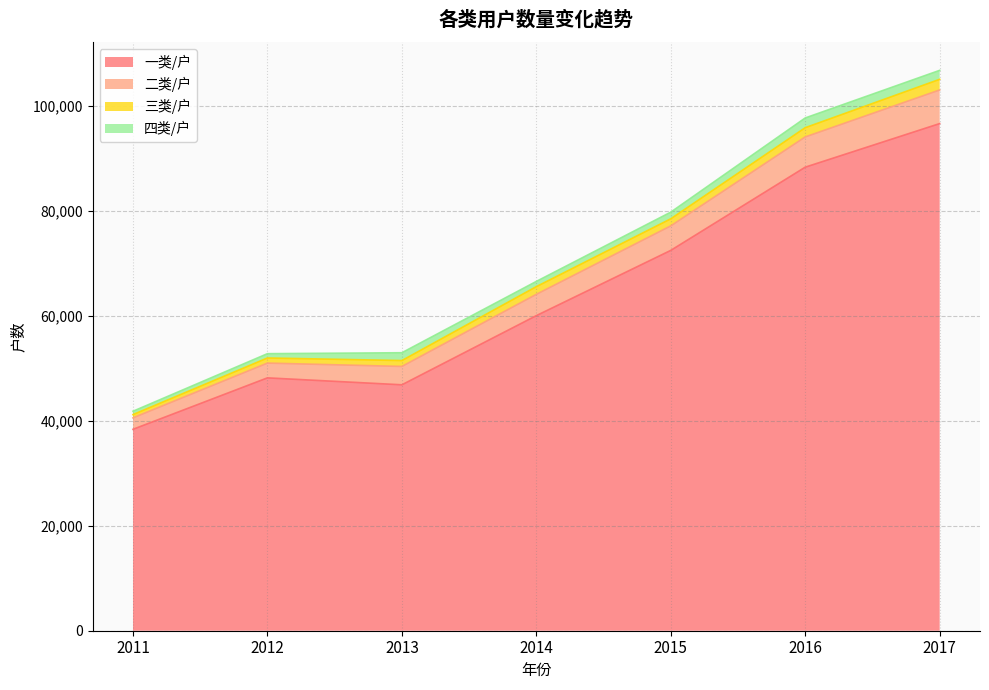

At which label does 二类/户 first exceed 66523?

2015